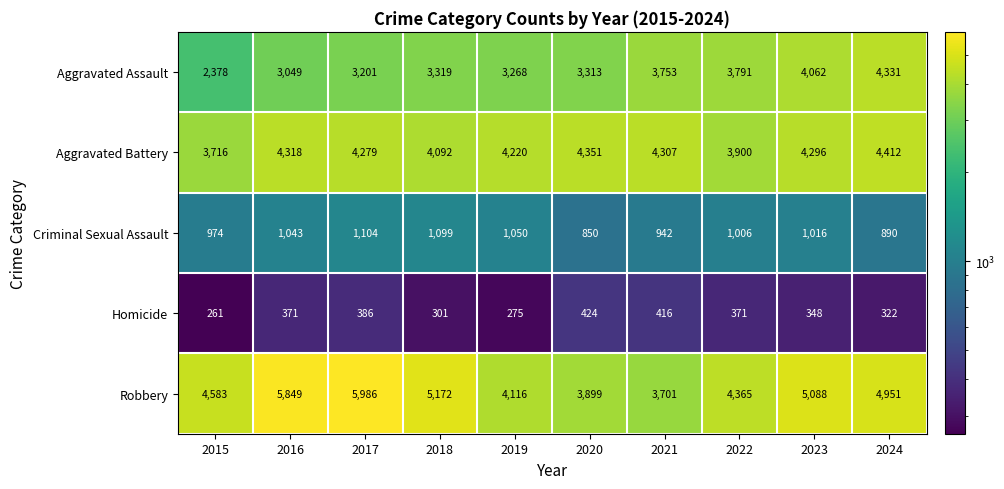

What is the smallest value displayed?

261